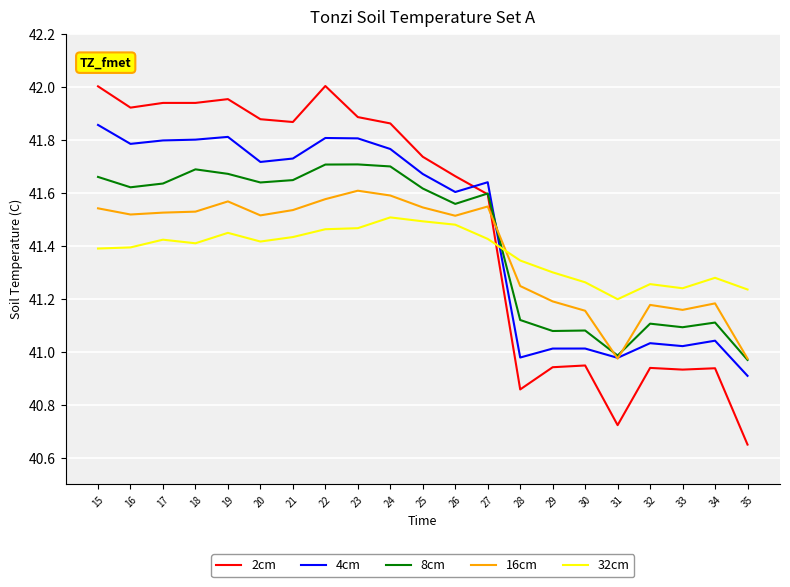

Does the chart have visible grid lines?

Yes